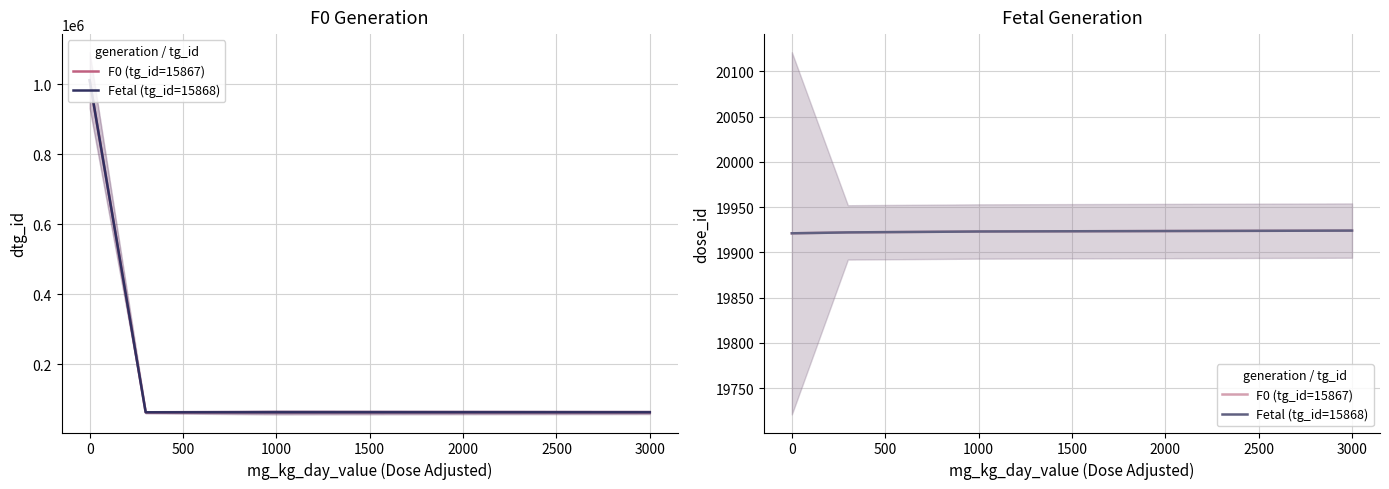

What are all the series names shown in the legend?

F0 (tg_id=15867), Fetal (tg_id=15868)